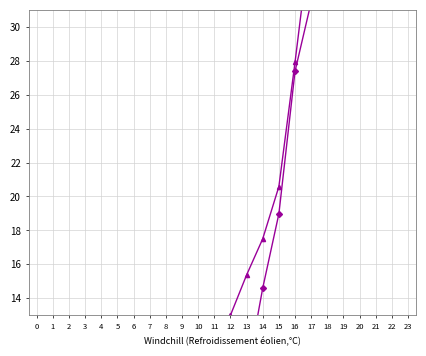

Is it true that ATT12 equals 6.7 at 8?

True